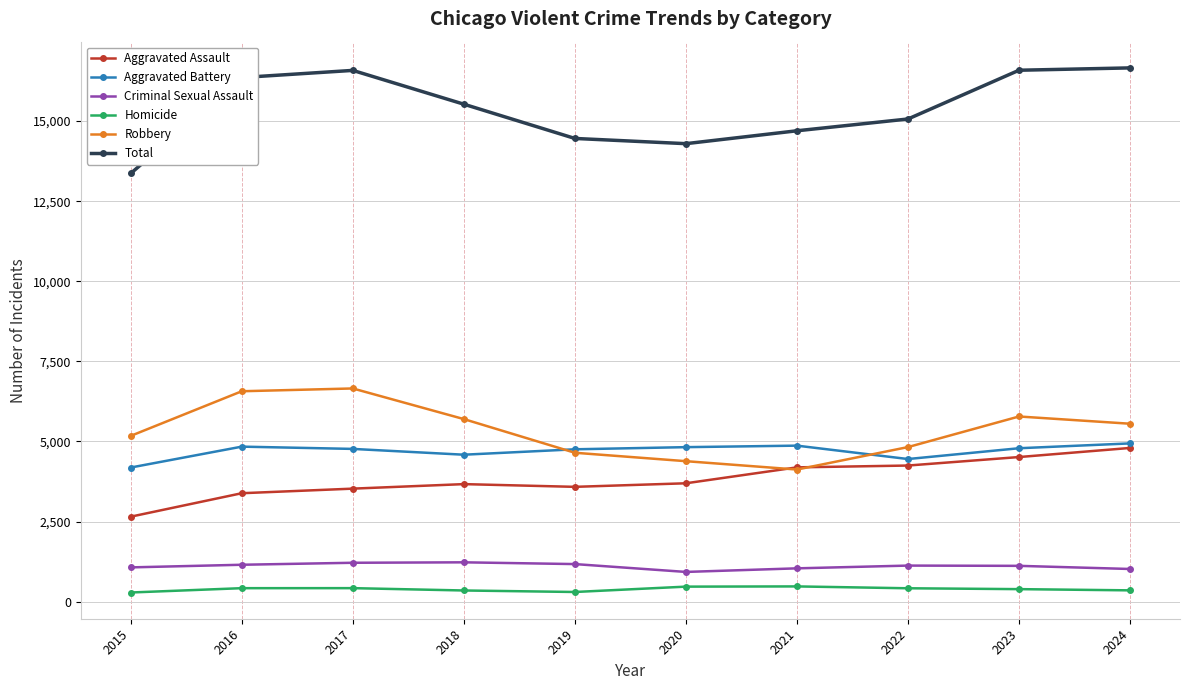

Between 2019 and 2023, which series saw the biggest shift?

Total